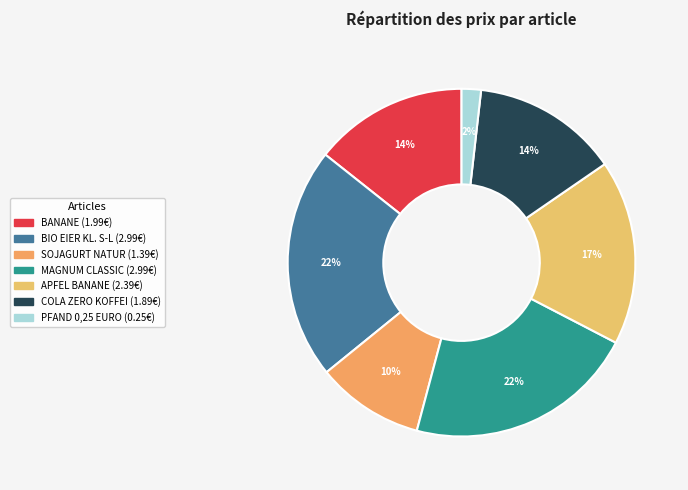

What is the smallest slice in the pie chart?

PFAND 0,25 EURO